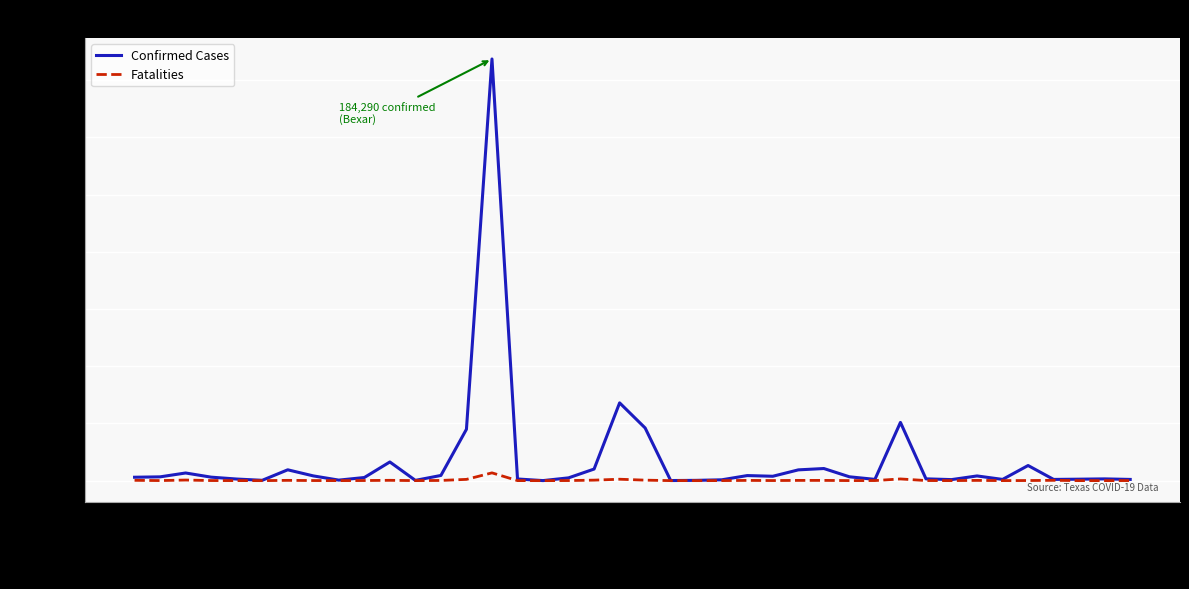

Is the value of Confirmed Cases at Bexar greater than the value of Fatalities at Coleman?

Yes